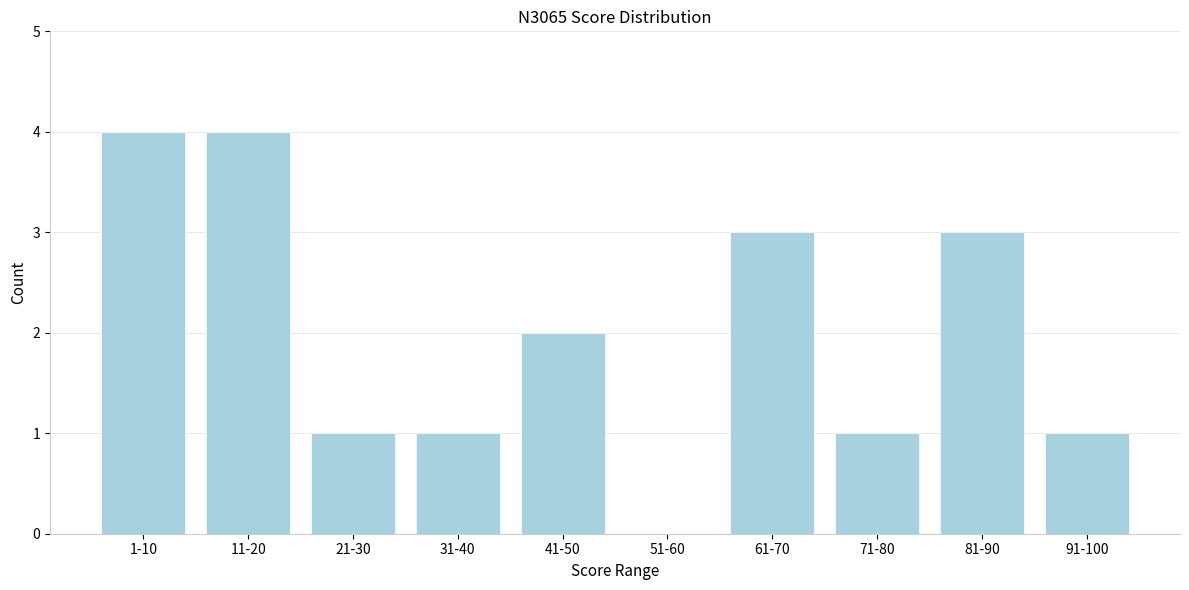

Reading right to left, transcribe all the data shown in this chart.

91-100=1	81-90=3	71-80=1	61-70=3	51-60=0	41-50=2	31-40=1	21-30=1	11-20=4	1-10=4